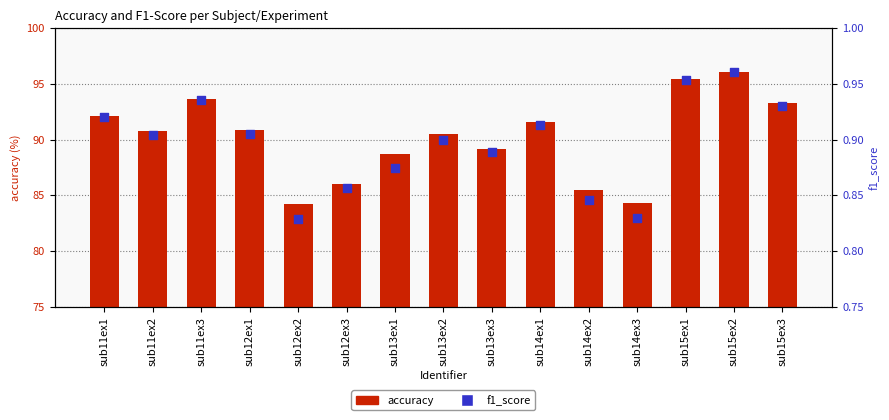

At which category is the sum across all series the highest?

sub15ex2